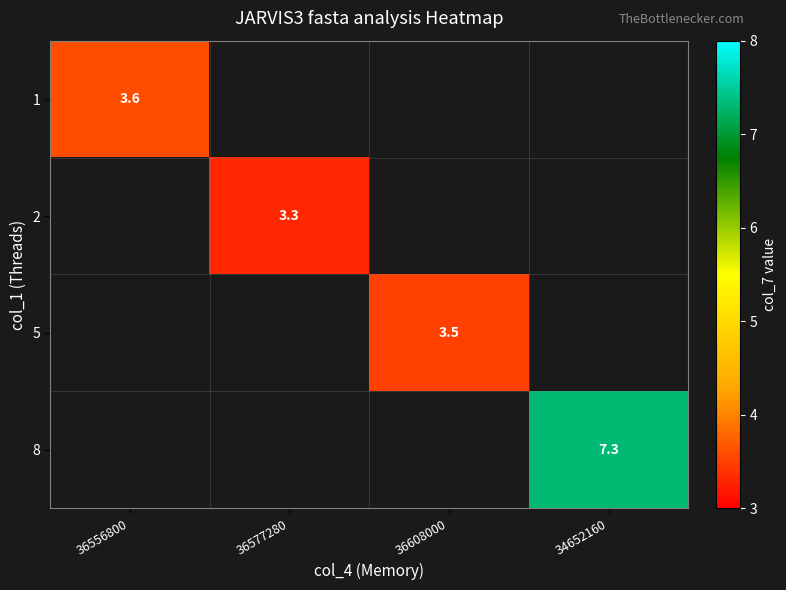

The value of 1 at 36556800 is 1.4. True or false?

False